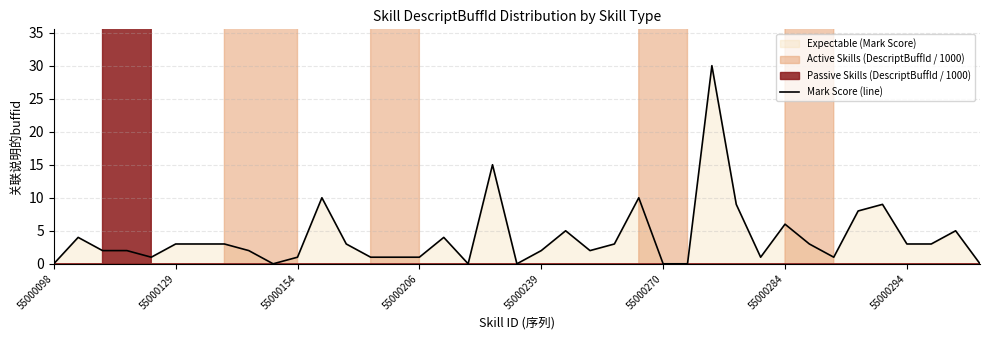

Which label corresponds to the smallest value in the chart?

55000098